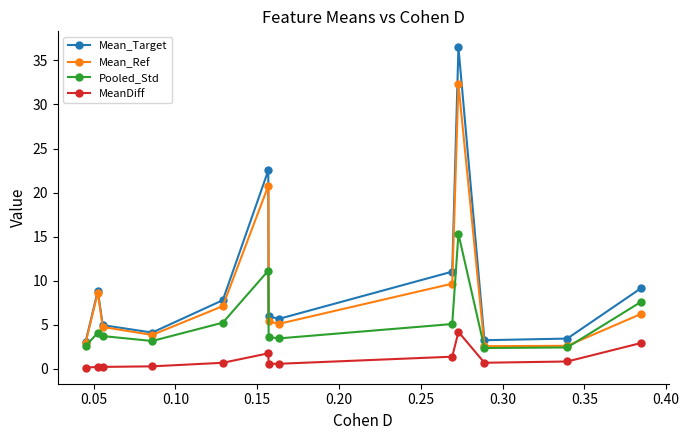

True or false: MeanDiff and Mean_Target intersect in this chart.

False